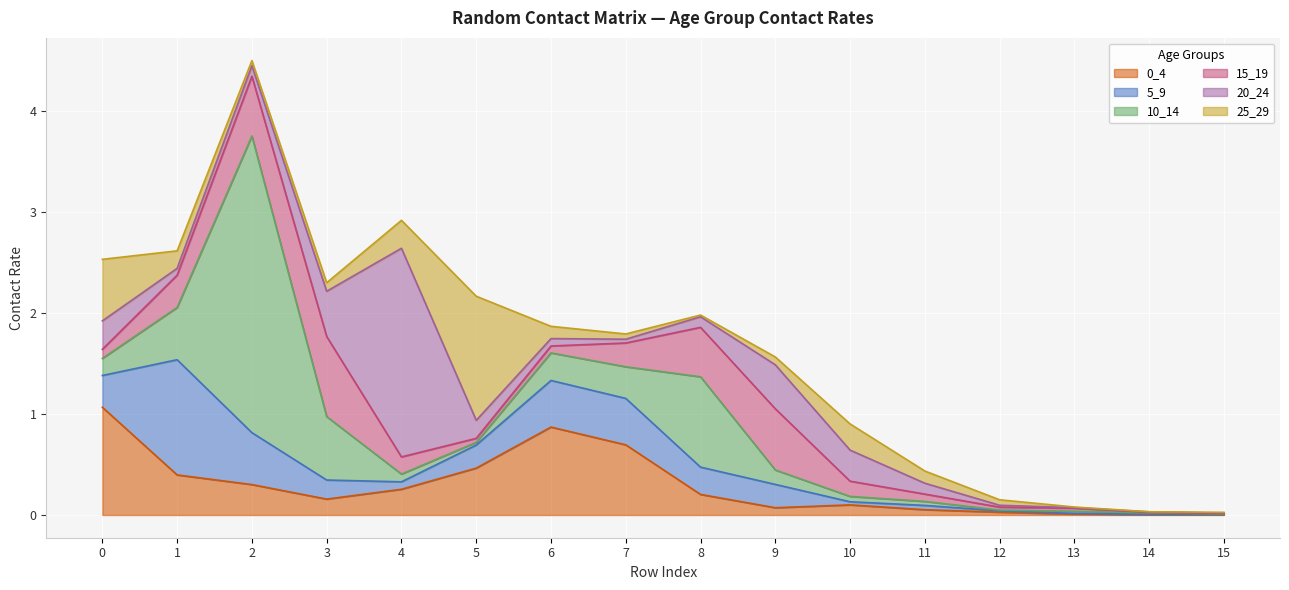

What is the average value of the 0_4 series?

0.3